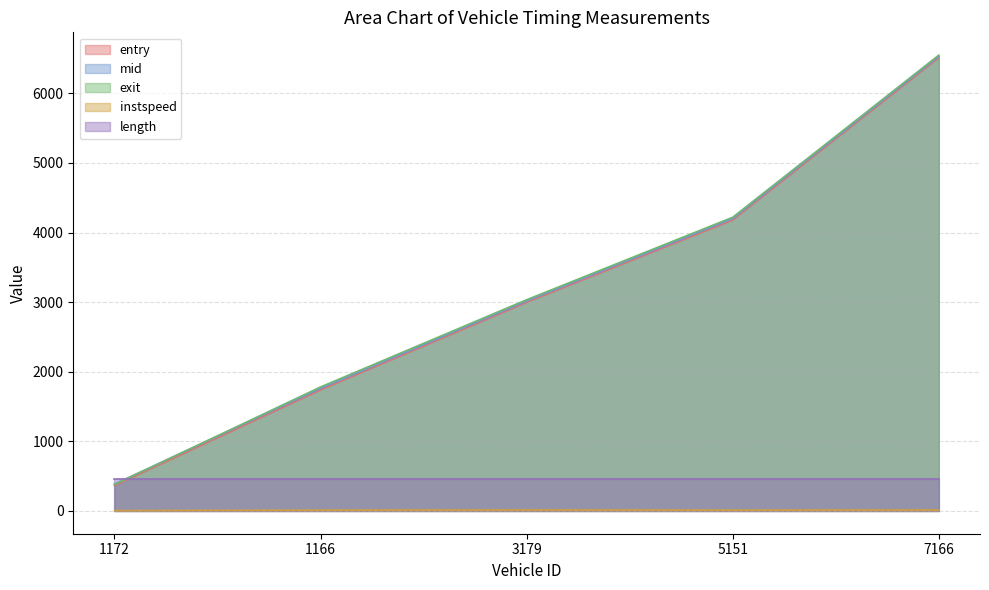

What position from the right is 1166?

4